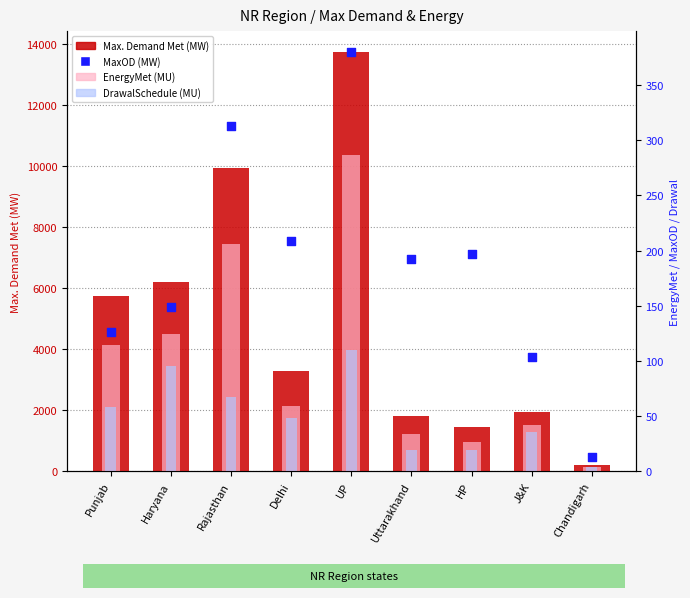

What are all the series names shown in the legend?

Max. Demand Met (MW), EnergyMet (MU), DrawalSchedule (MU), MaxOD (MW)